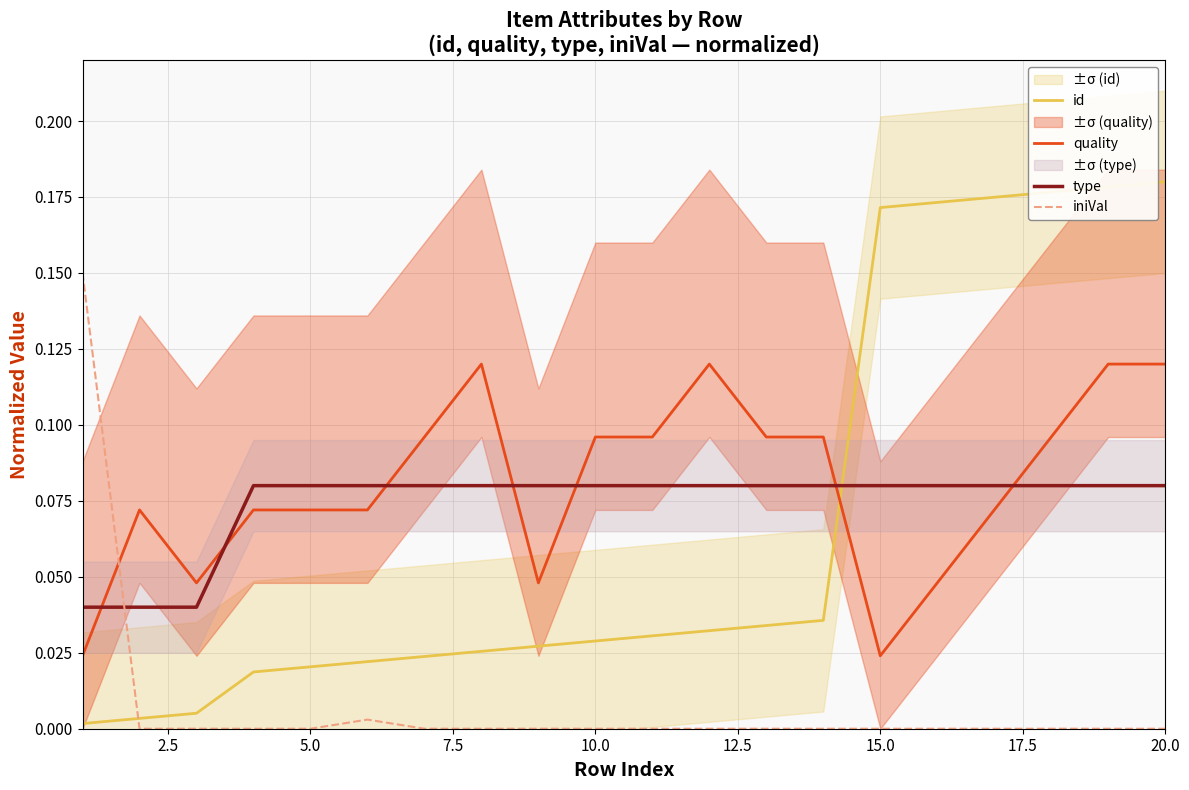

Which series has the largest range (max minus min)?

id